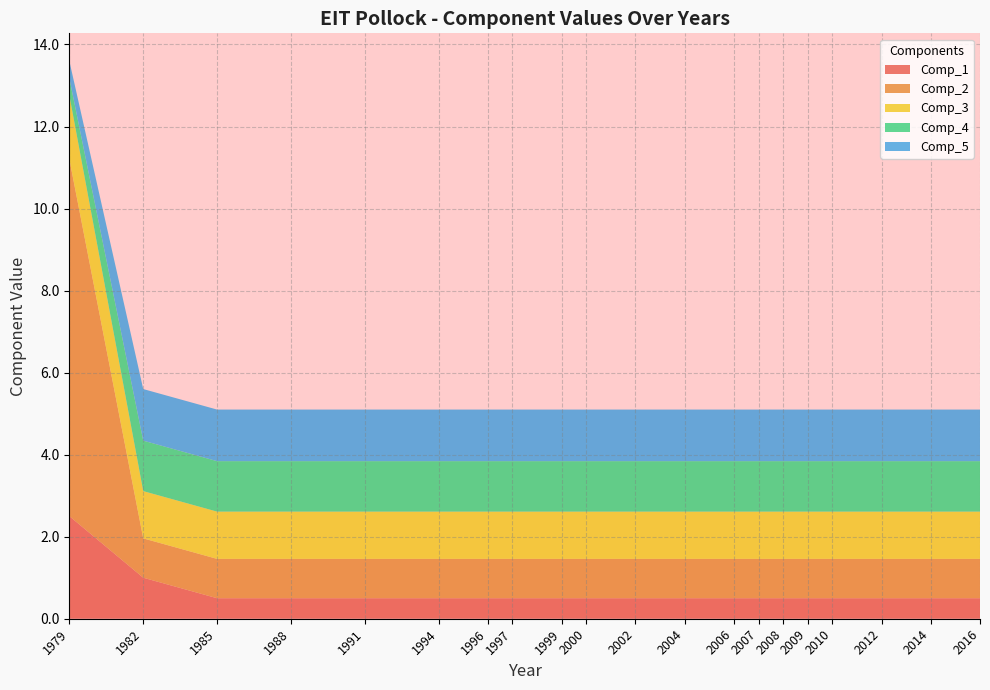

Reading left to right, list all the values displayed in this chart.

Comp_1: 1979=2.5	1982=1.0	1985=0.5	1988=0.5	1991=0.5	1994=0.5	1996=0.5	1997=0.5	1999=0.5	2000=0.5	2002=0.5	2004=0.5	2006=0.5	2007=0.5	2008=0.5	2009=0.5	2010=0.5	2012=0.5	2014=0.5	2016=0.5
Comp_2: 1979=8.7	1982=1.0	1985=1.0	1988=1.0	1991=1.0	1994=1.0	1996=1.0	1997=1.0	1999=1.0	2000=1.0	2002=1.0	2004=1.0	2006=1.0	2007=1.0	2008=1.0	2009=1.0	2010=1.0	2012=1.0	2014=1.0	2016=1.0
Comp_3: 1979=1.6	1982=1.2	1985=1.2	1988=1.2	1991=1.2	1994=1.2	1996=1.2	1997=1.2	1999=1.2	2000=1.2	2002=1.2	2004=1.2	2006=1.2	2007=1.2	2008=1.2	2009=1.2	2010=1.2	2012=1.2	2014=1.2	2016=1.2
Comp_4: 1979=0.4	1982=1.2	1985=1.2	1988=1.2	1991=1.2	1994=1.2	1996=1.2	1997=1.2	1999=1.2	2000=1.2	2002=1.2	2004=1.2	2006=1.2	2007=1.2	2008=1.2	2009=1.2	2010=1.2	2012=1.2	2014=1.2	2016=1.2
Comp_5: 1979=0.4	1982=1.3	1985=1.3	1988=1.3	1991=1.3	1994=1.3	1996=1.3	1997=1.3	1999=1.3	2000=1.3	2002=1.3	2004=1.3	2006=1.3	2007=1.3	2008=1.3	2009=1.3	2010=1.3	2012=1.3	2014=1.3	2016=1.3